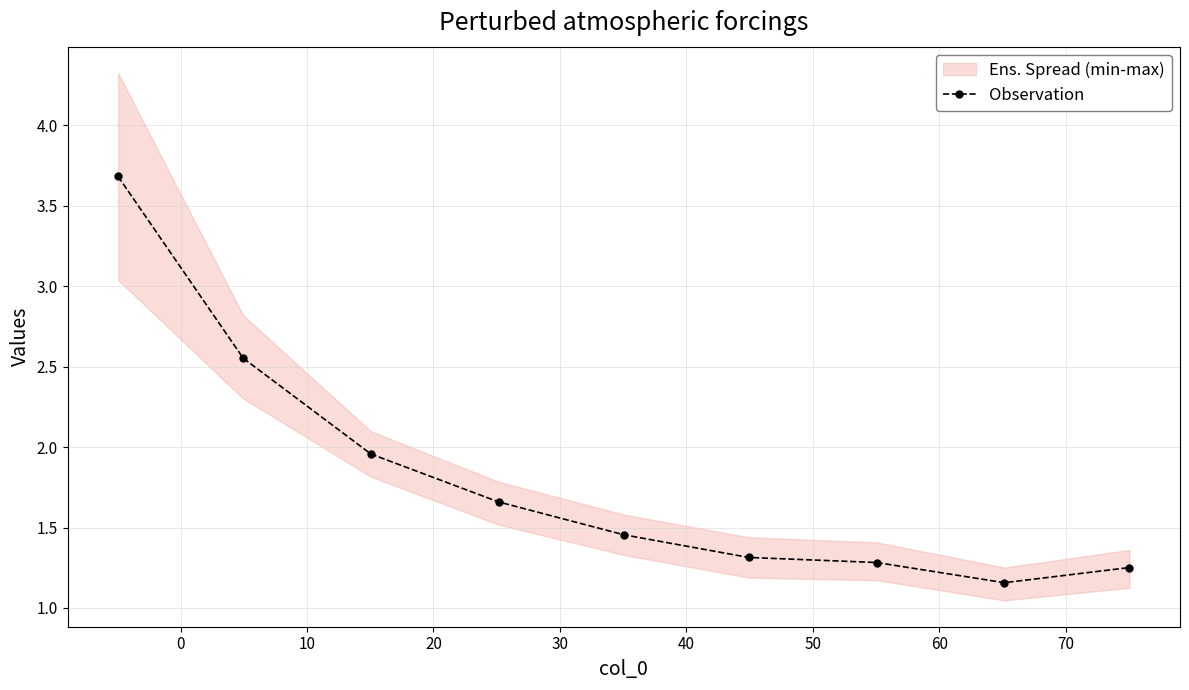

Reading right to left, list all the values displayed in this chart.

1.3	1.2	1.3	1.3	1.5	1.7	2.0	2.6	3.7